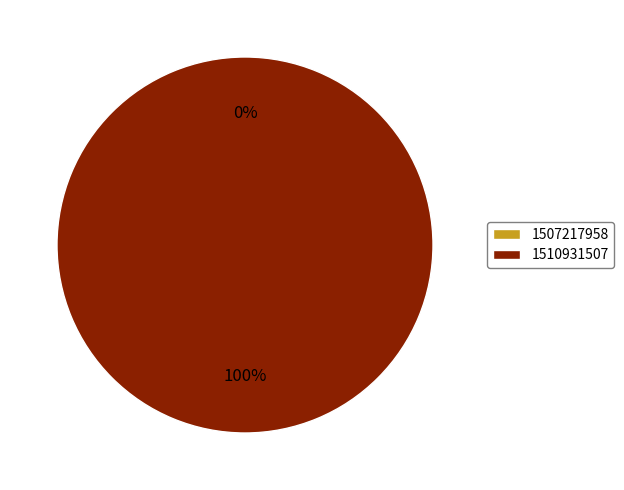

Which slice is the smallest?

1507217958